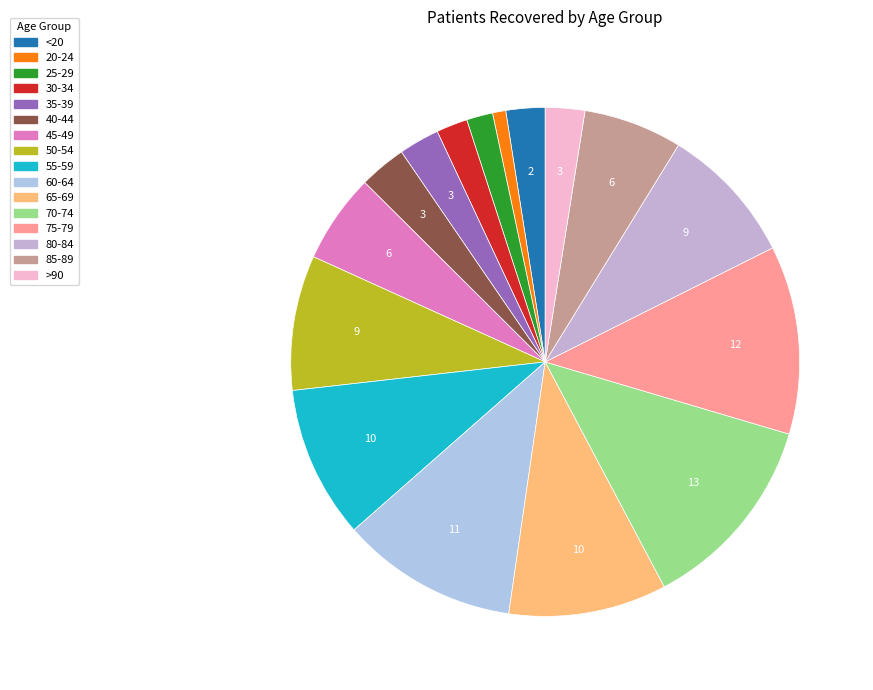

Does any single category account for the majority?

No